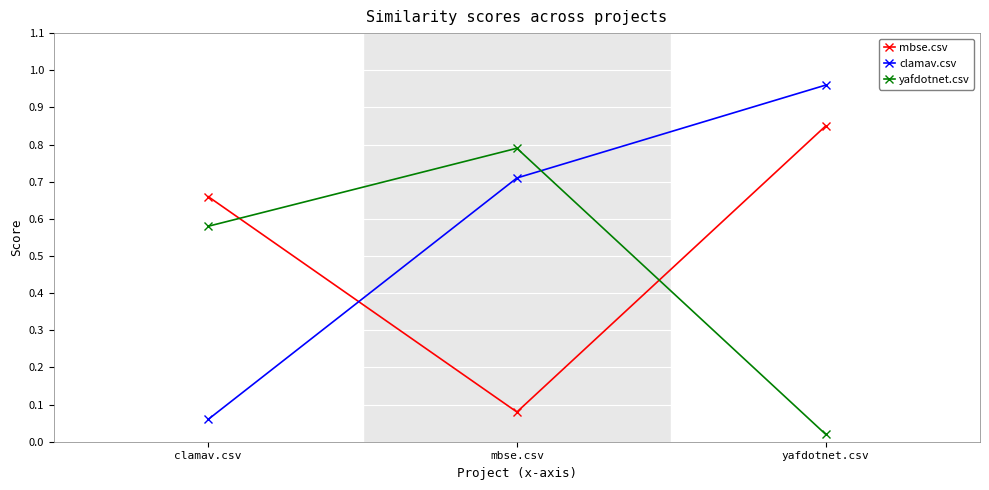

How many series are shown in this chart?

3